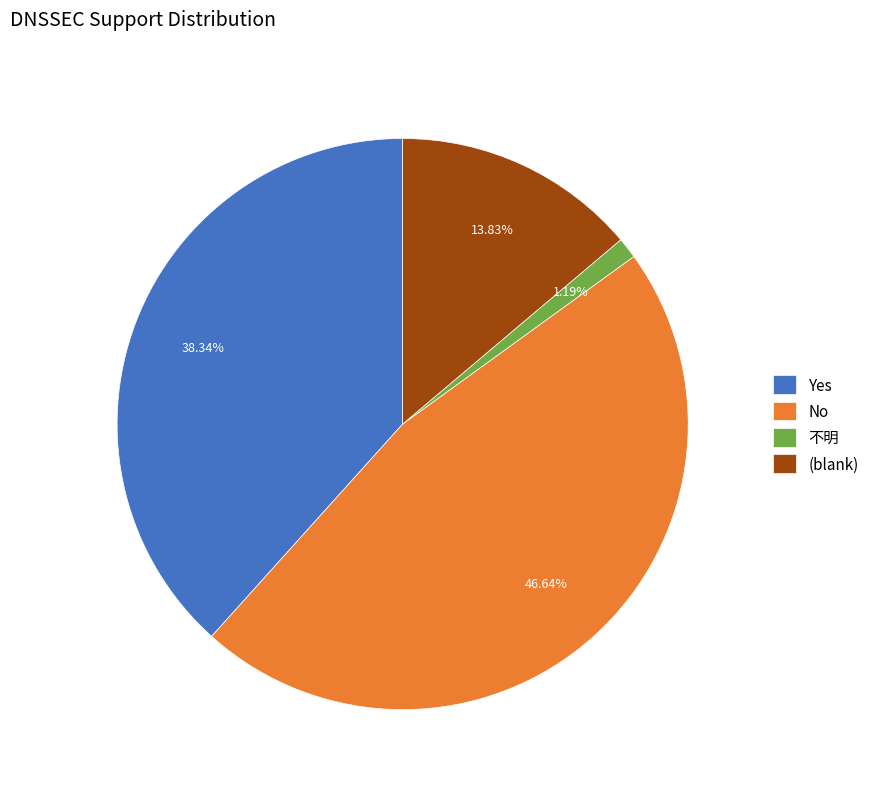

Is there a majority slice in this chart?

No